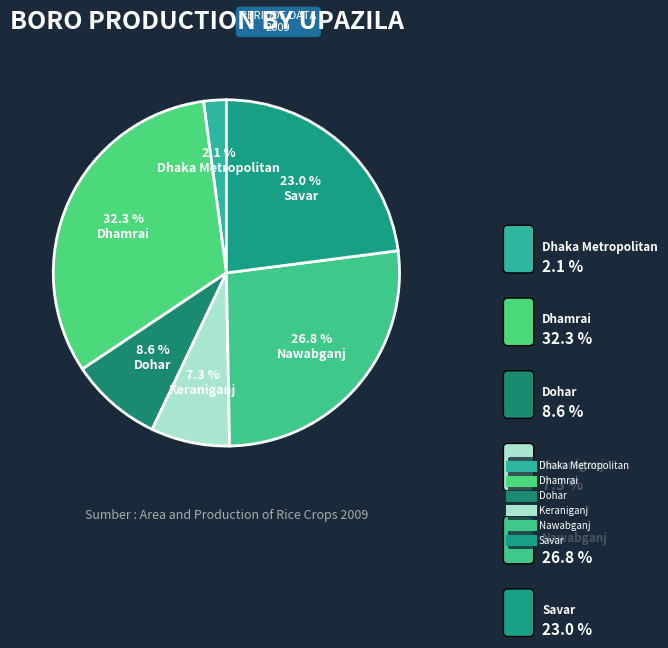

The Savar slice represents 23% of the pie. True or false?

True